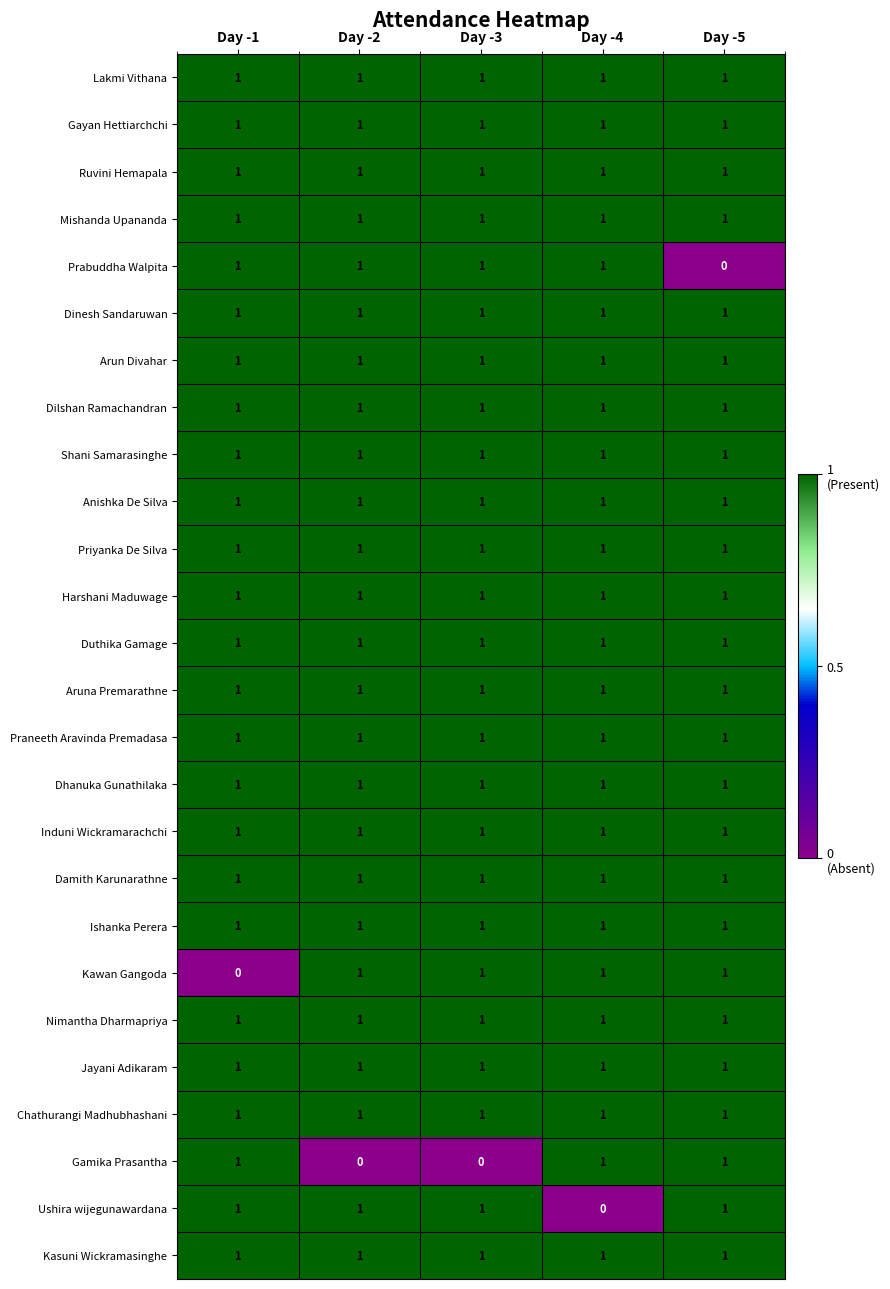

The Dilshan Ramachandran series shows 1 at Day -2. True or false?

True